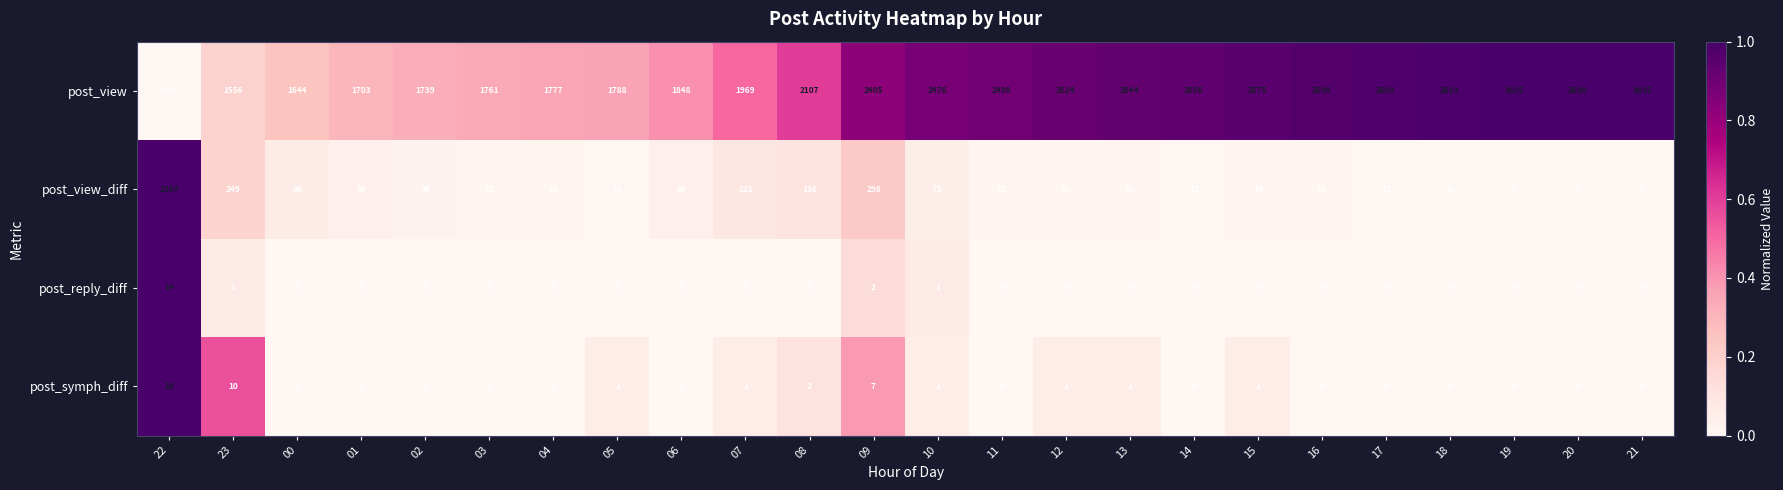

Which category has the highest value across all series?

21